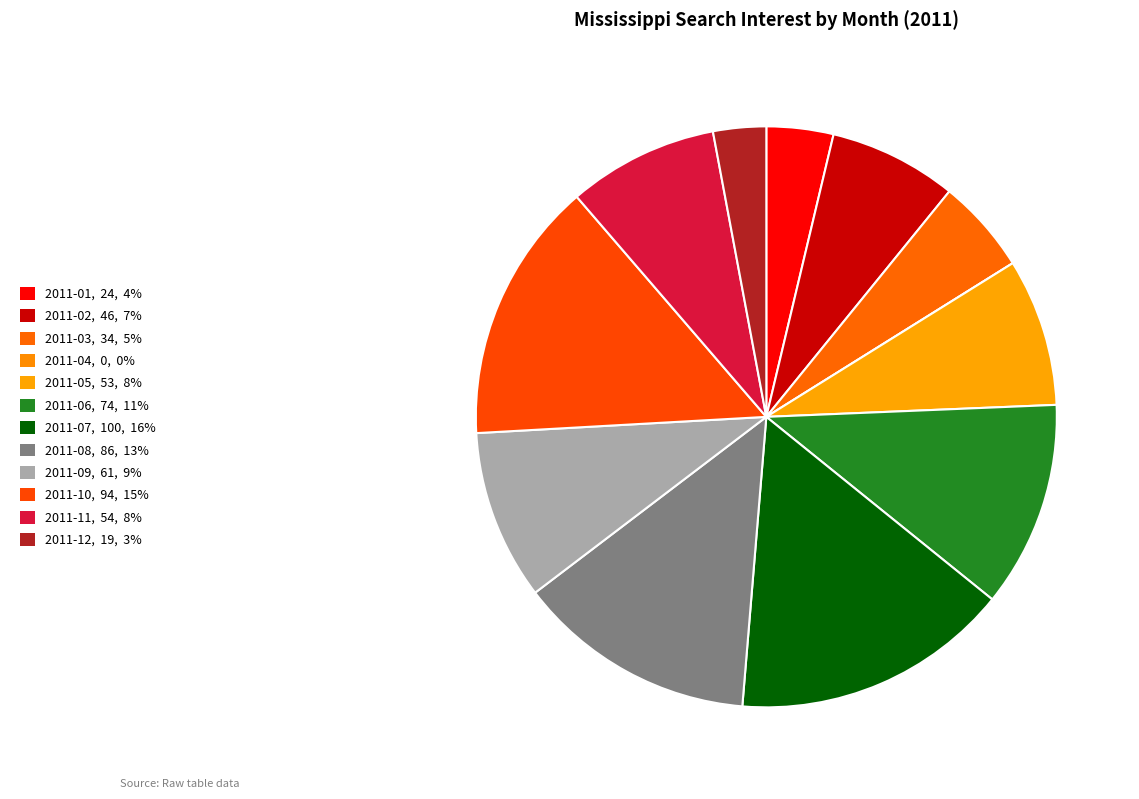

Count the number of slices in the pie.

12